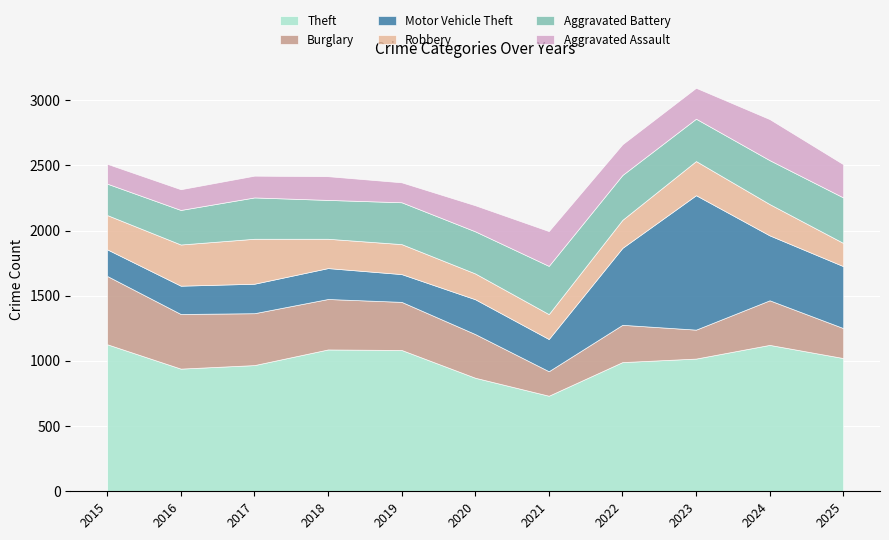

How many times do Aggravated Assault and Robbery cross each other?

3